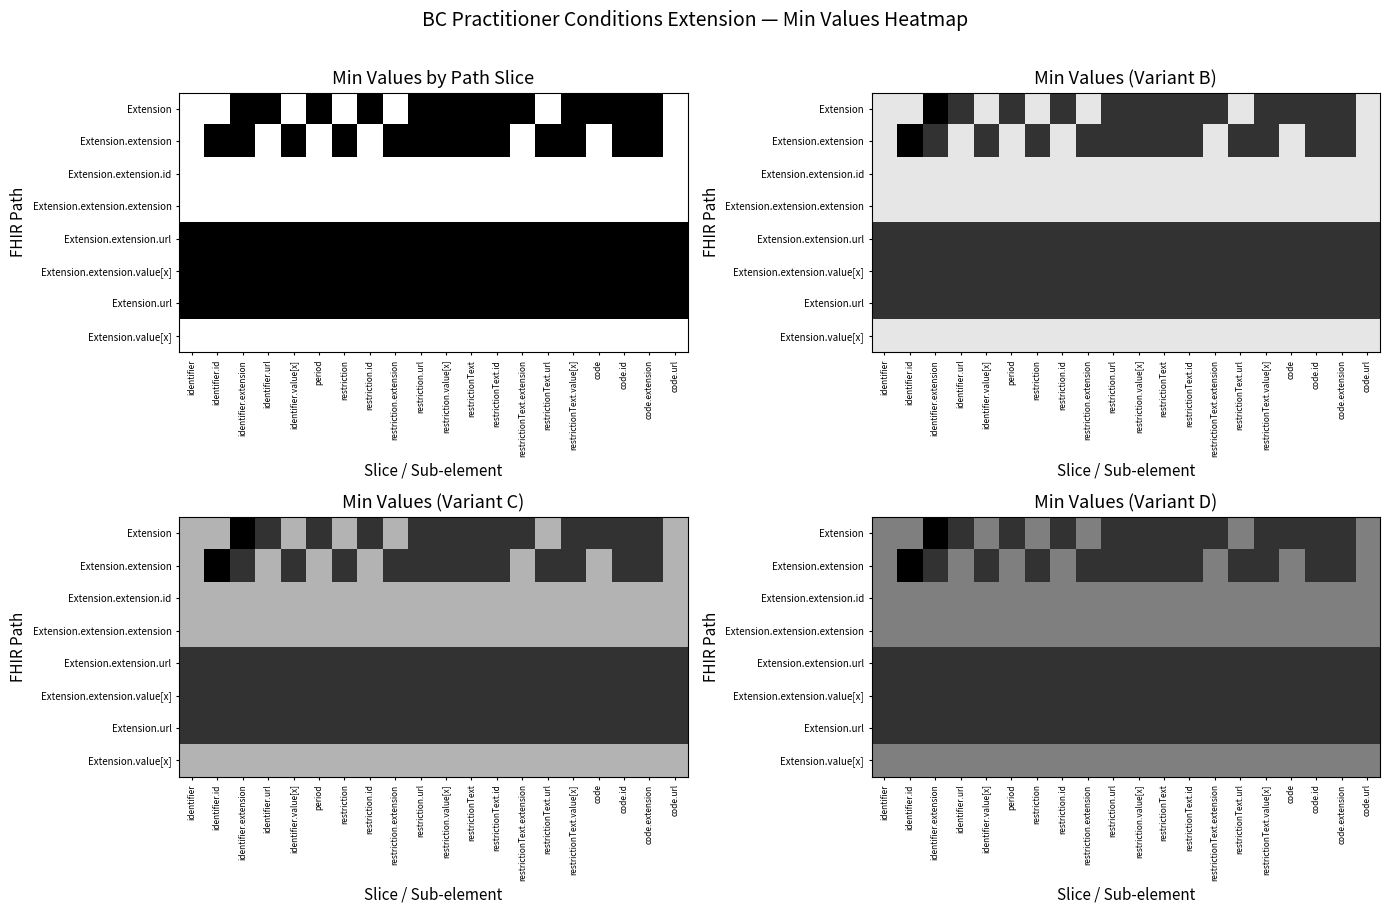

At which label does Extension.value[x] reach its peak?

identifier